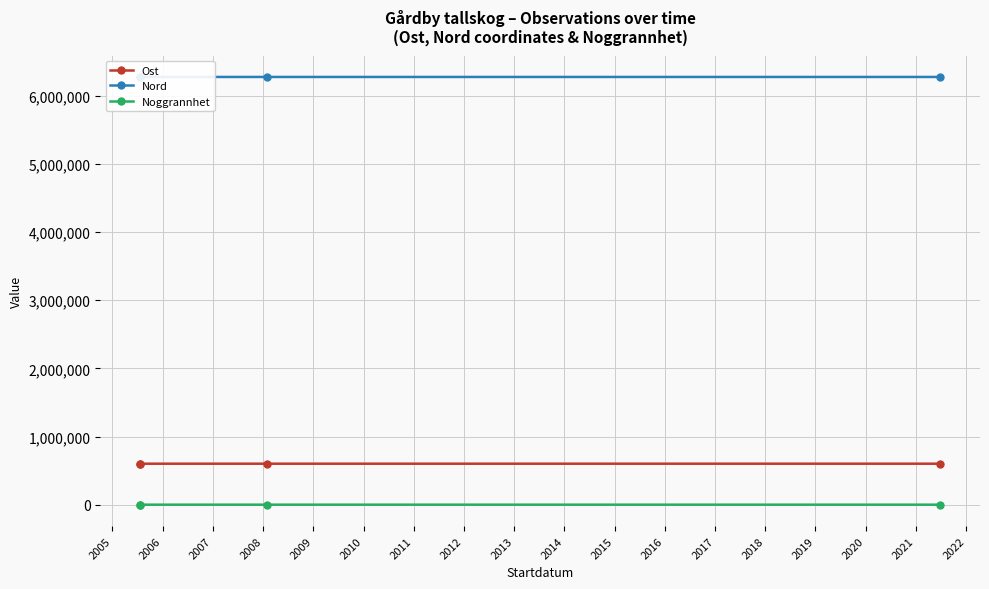

The Nord series shows 6276164.0 at 2008. True or false?

True